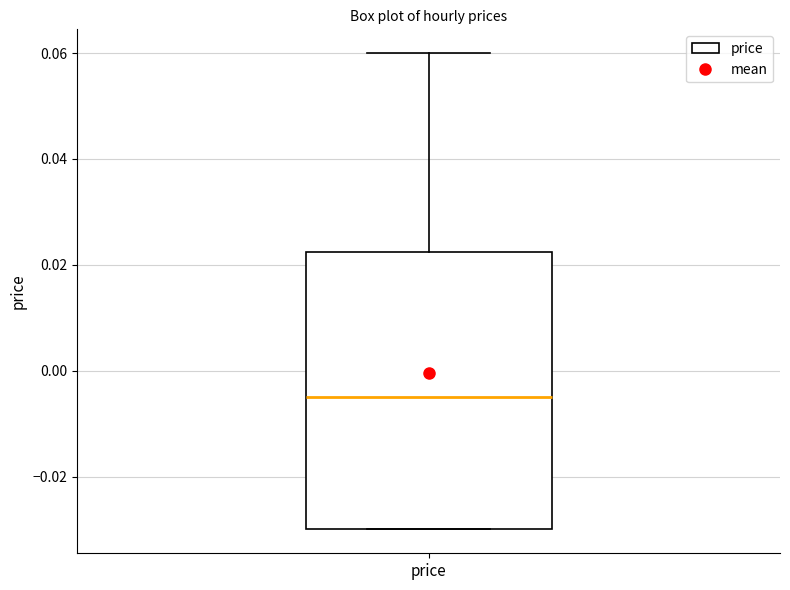

Transcribe this box plot: give where the median line is, the range the box spans, and where the two whiskers end, as read against the y-axis. The values are not printed on the chart, so give them approximately, as read against the axis.

median -0.004, box -0.030 to 0.022, whiskers -0.030 to 0.060